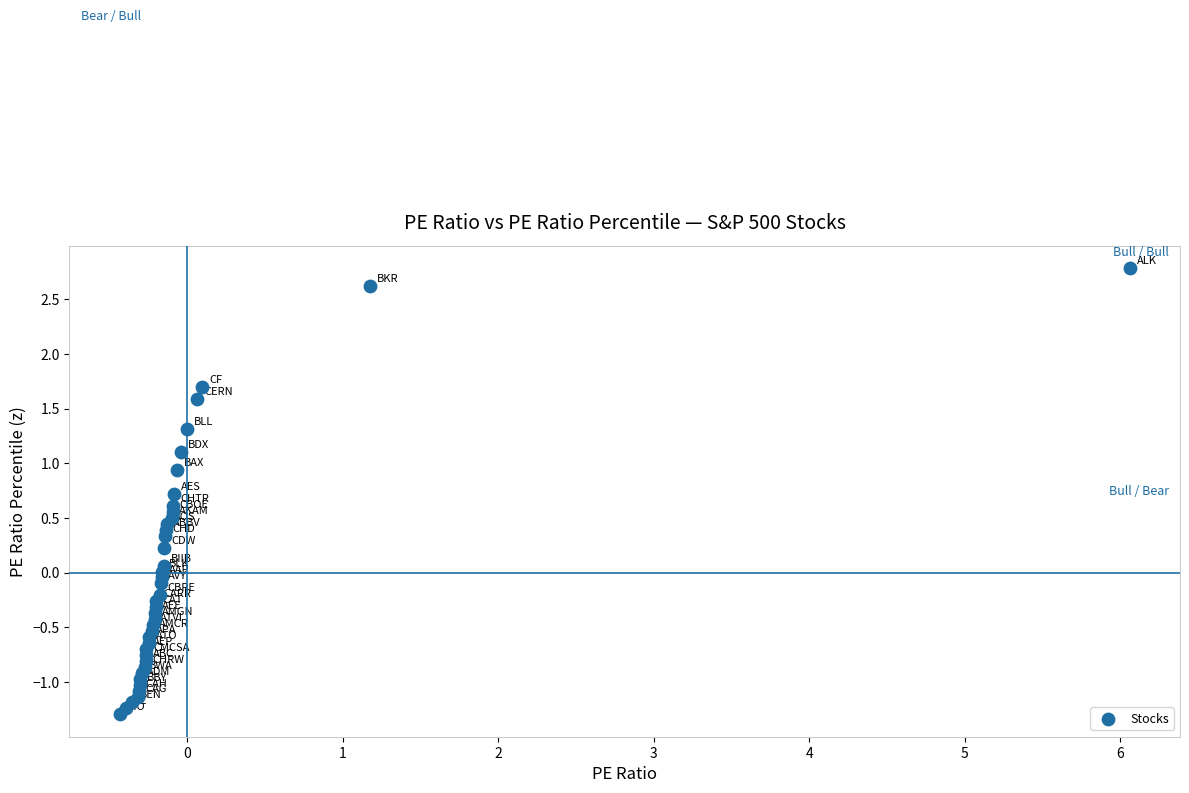

What is the range of X values (max minus min)?

6.5